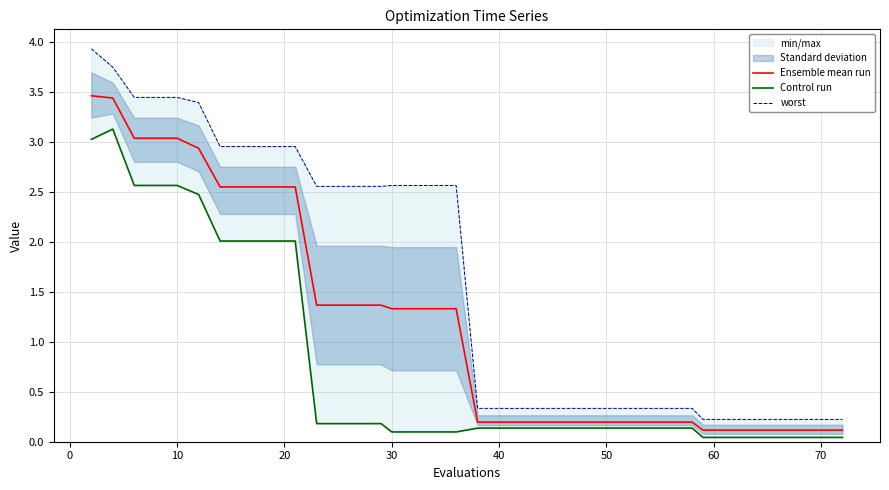

How many lines are shown in the chart?

3